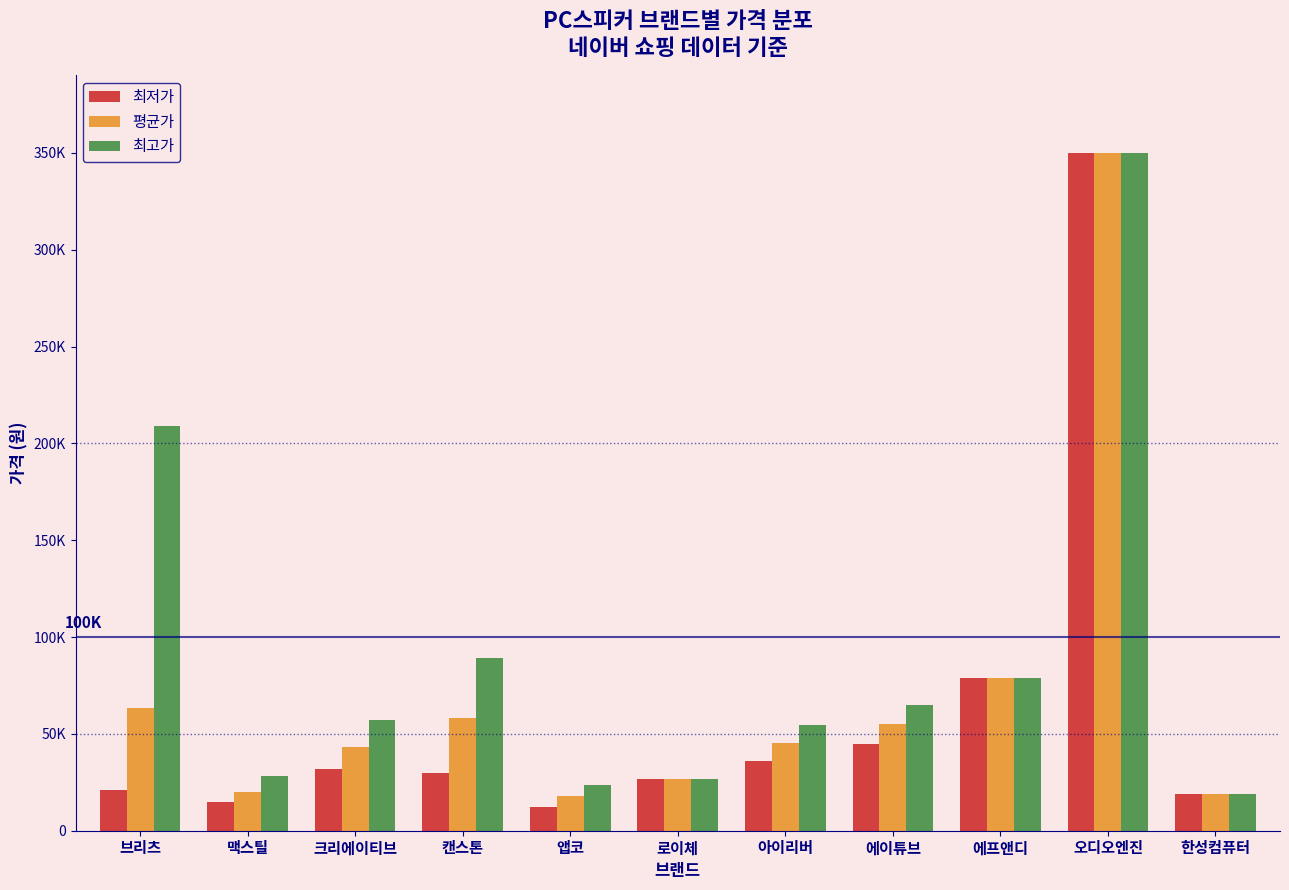

The 평균가 series shows 19887 at 아이리버. True or false?

False